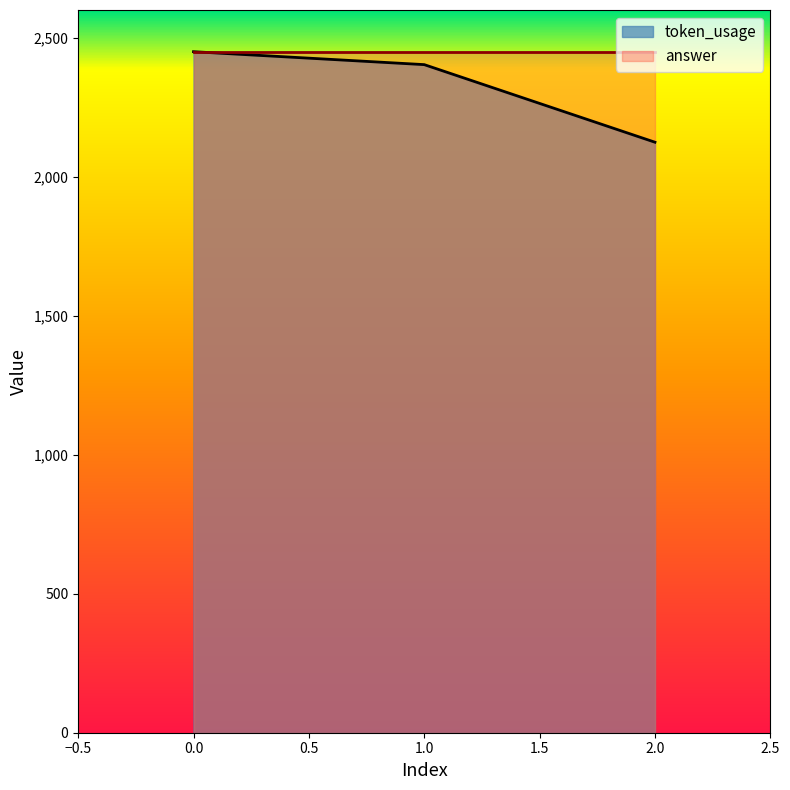

What is the difference between the values at 0 and 2?

325.6